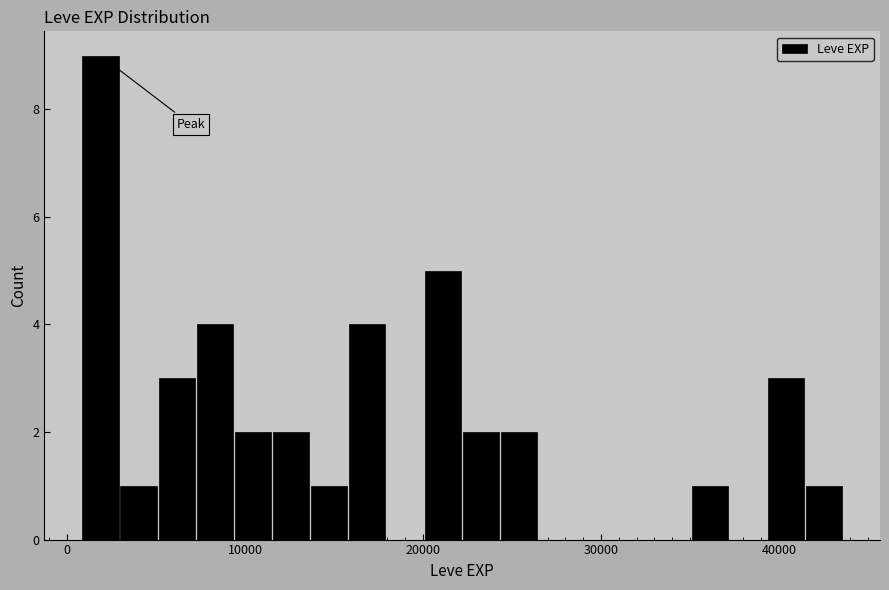

Around what value on the x-axis is the tallest bar? Give the approximate position of its centre, as read against the axis.

2000